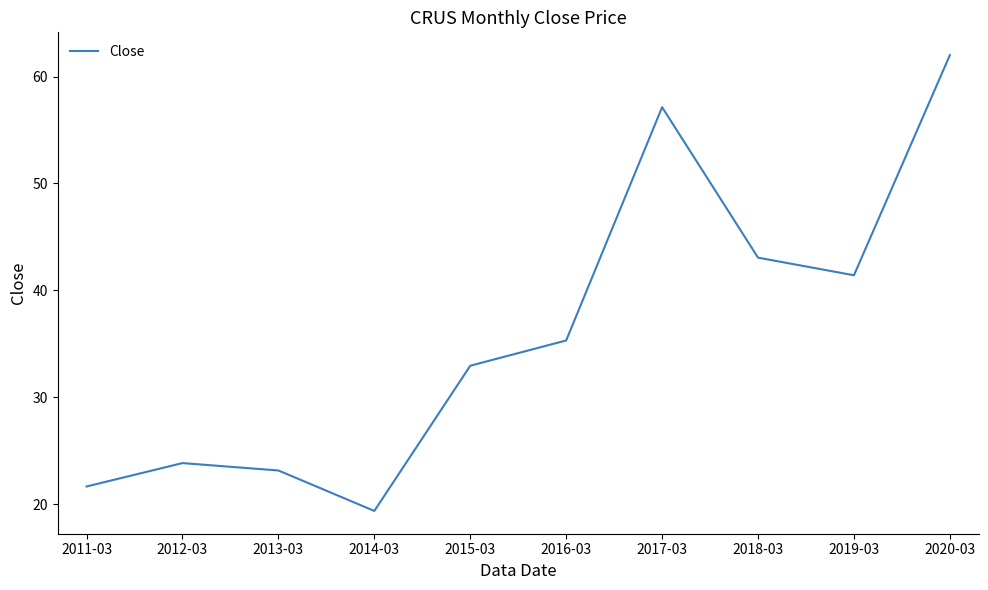

At which category does the chart reach its minimum across all series?

2014-03